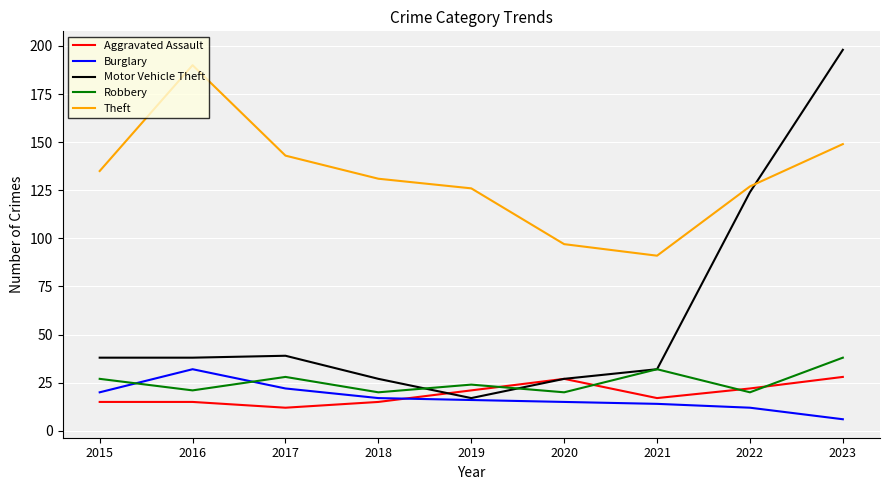

What are all the series names shown in the legend?

Aggravated Assault, Burglary, Motor Vehicle Theft, Robbery, Theft